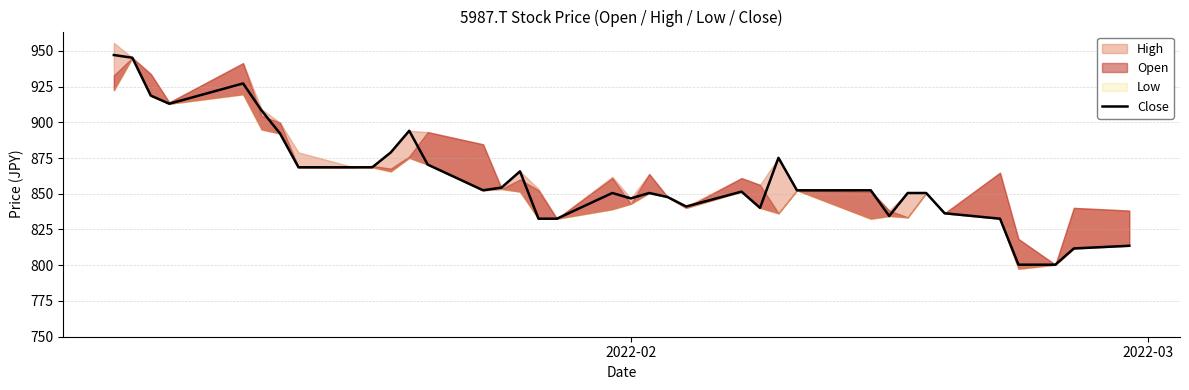

What is the highest value of the Close series?

947.0